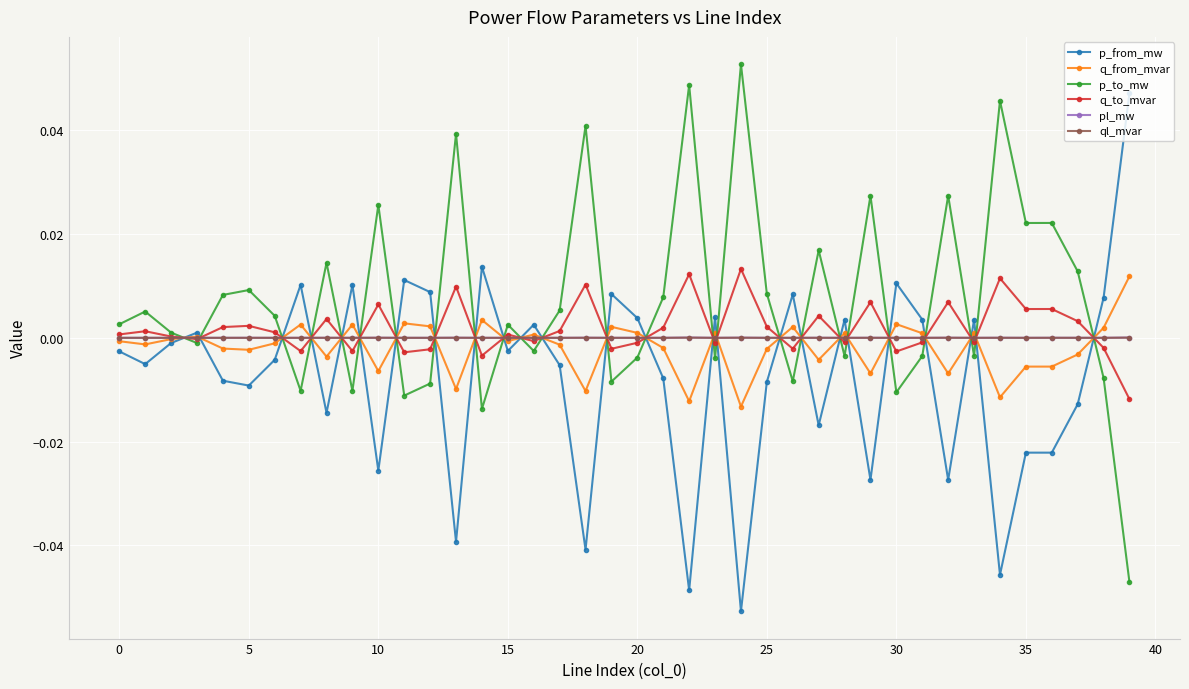

True or false: pl_mw has more than 0 interior local peaks.

True